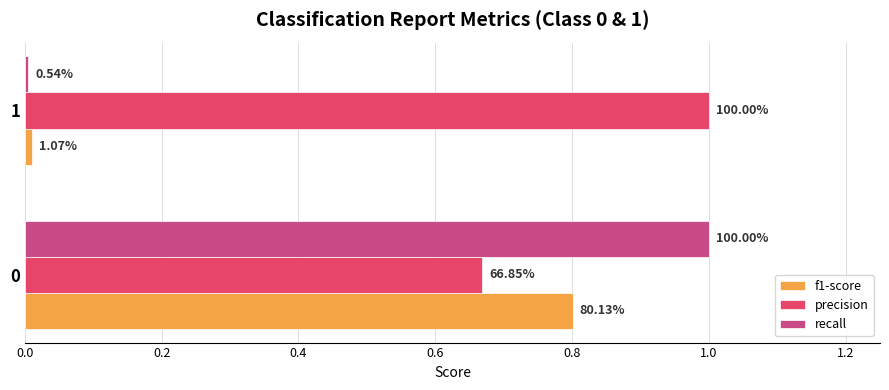

What are all the series names shown in the legend?

f1-score, precision, recall